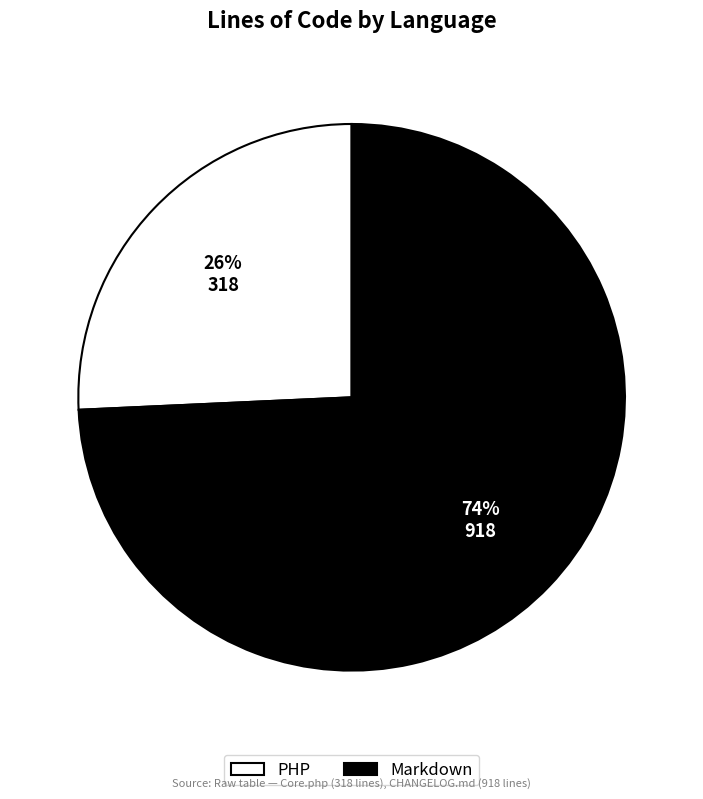

What is the smallest slice in the pie chart?

PHP